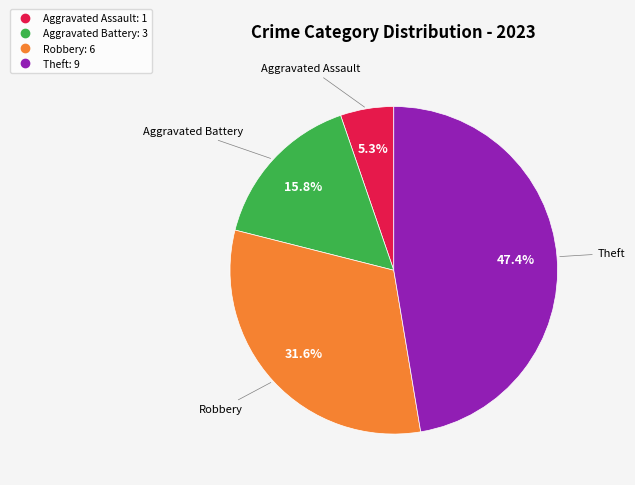

Is there any slice that represents more than half of the pie?

No